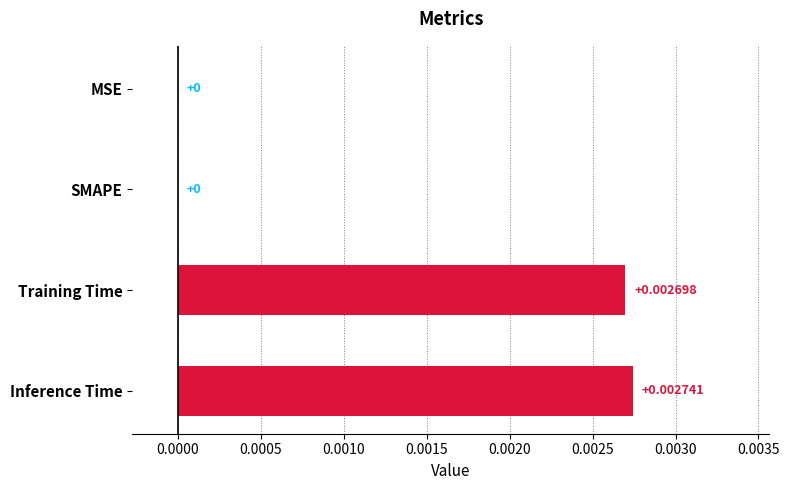

Which label corresponds to the largest value in the chart?

Inference Time